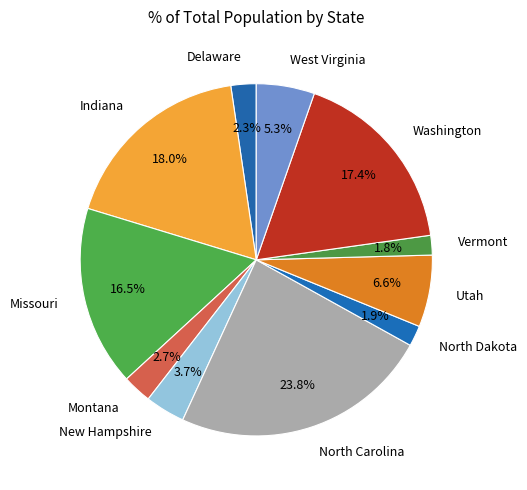

How many slices are in this pie chart?

11